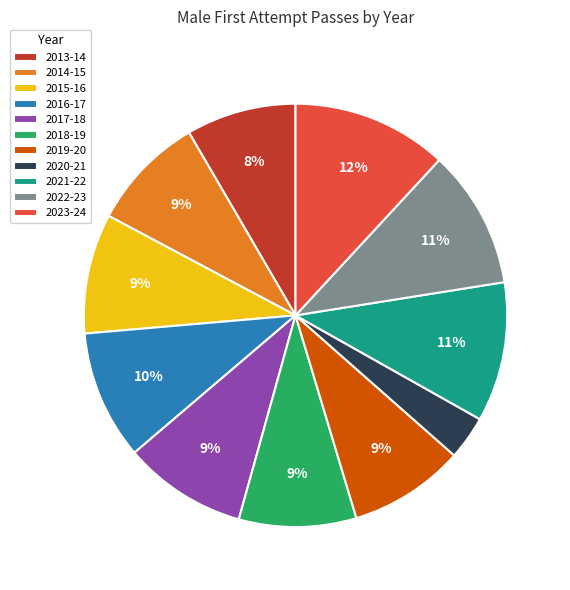

To the nearest percent, what percentage of the pie is 2017-18?

9%